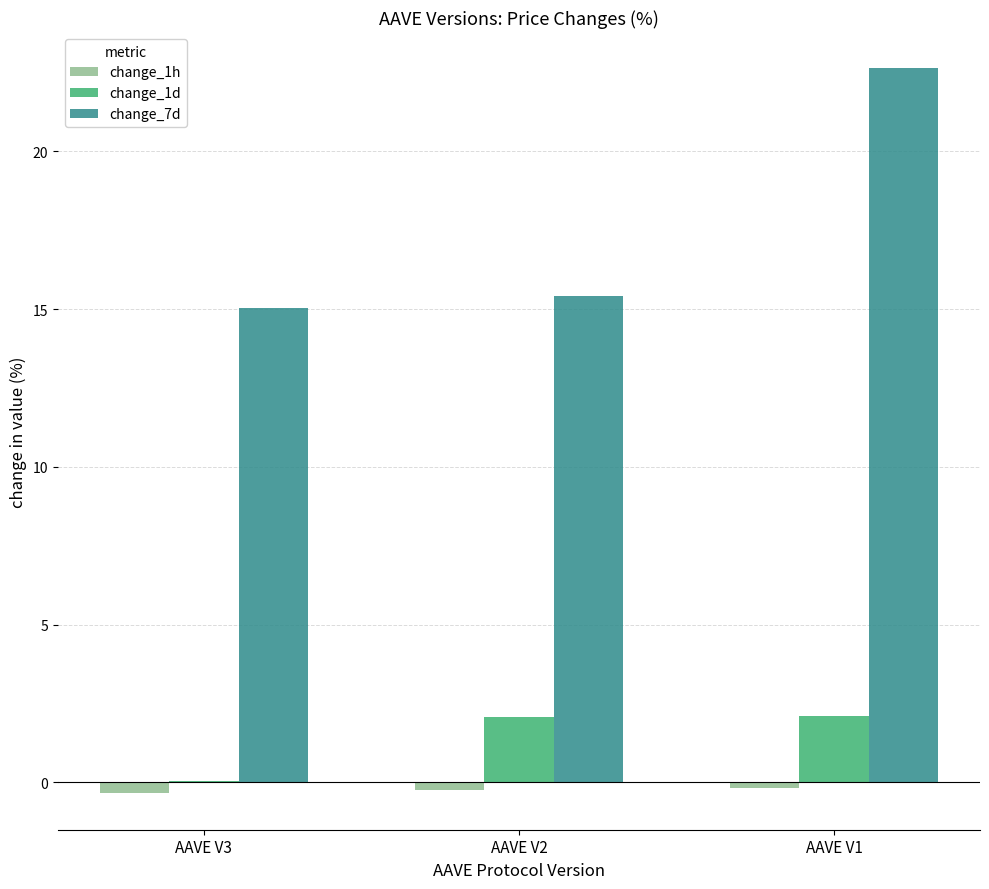

What is the approximate value of change_7d at AAVE V2?

15.4